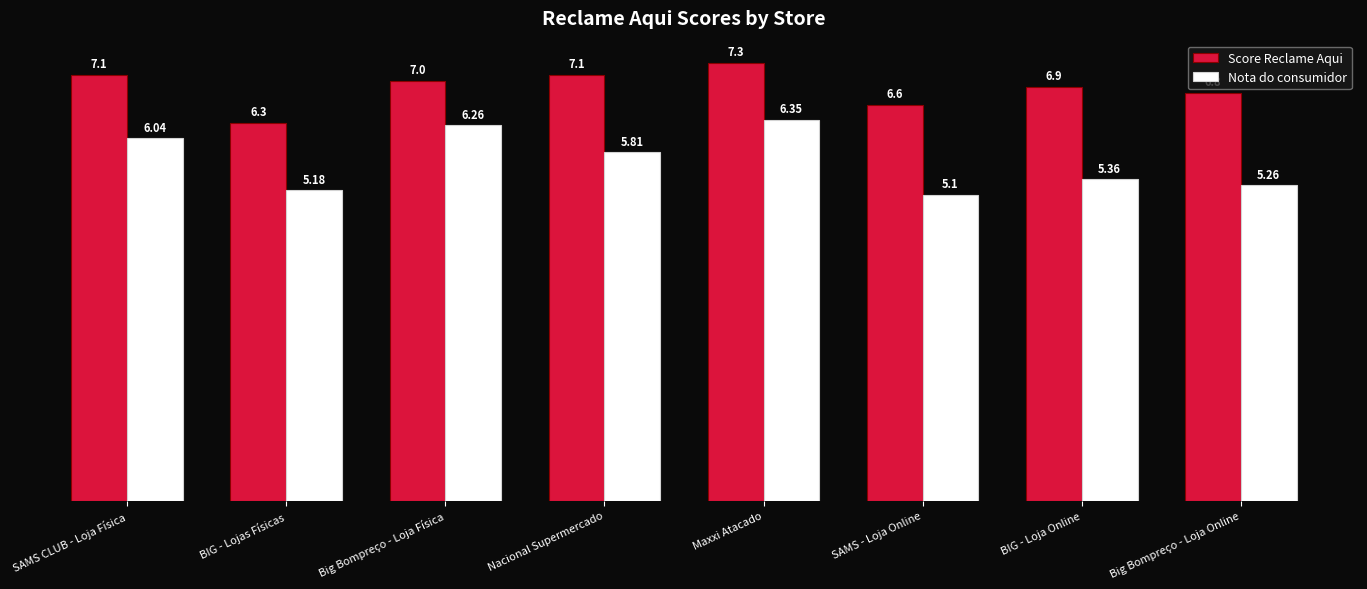

At which category is the sum across all series the highest?

Maxxi Atacado